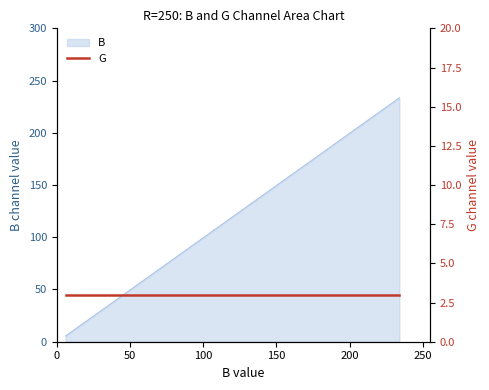

How many lines are shown in the chart?

1